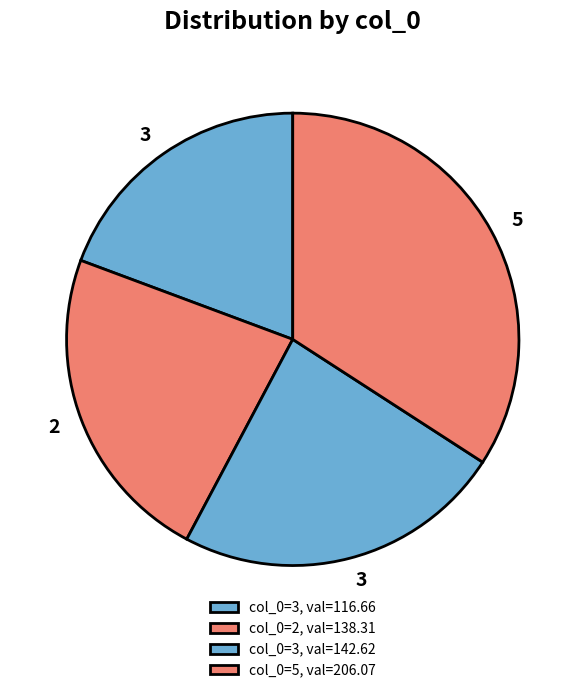

How many segments does this pie chart have?

4